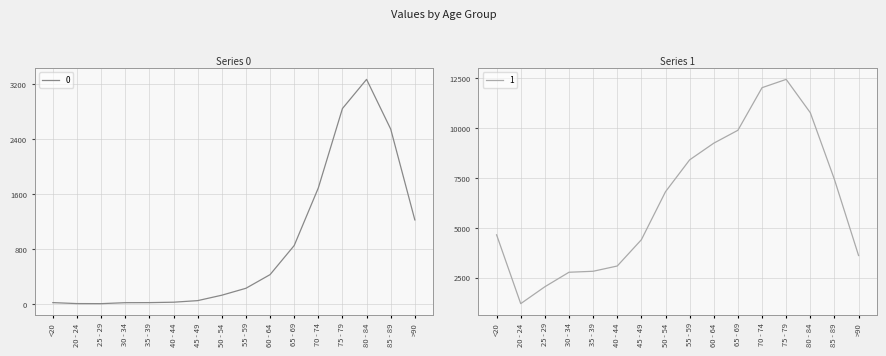

List the labels in order of 1 value, largest first.

75 - 79, 70 - 74, 80 - 84, 65 - 69, 60 - 64, 55 - 59, 85 - 89, 50 - 54, <20, 45 - 49, >90, 40 - 44, 35 - 39, 30 - 34, 25 - 29, 20 - 24